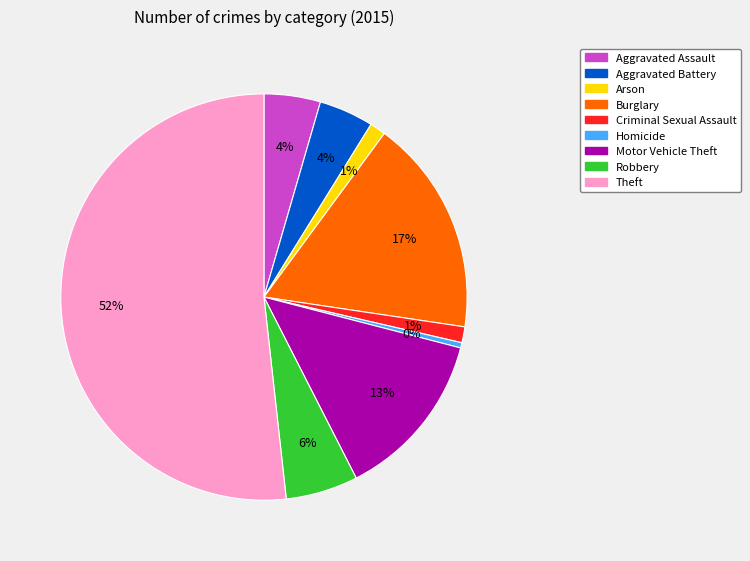

How many slices are in this pie chart?

9